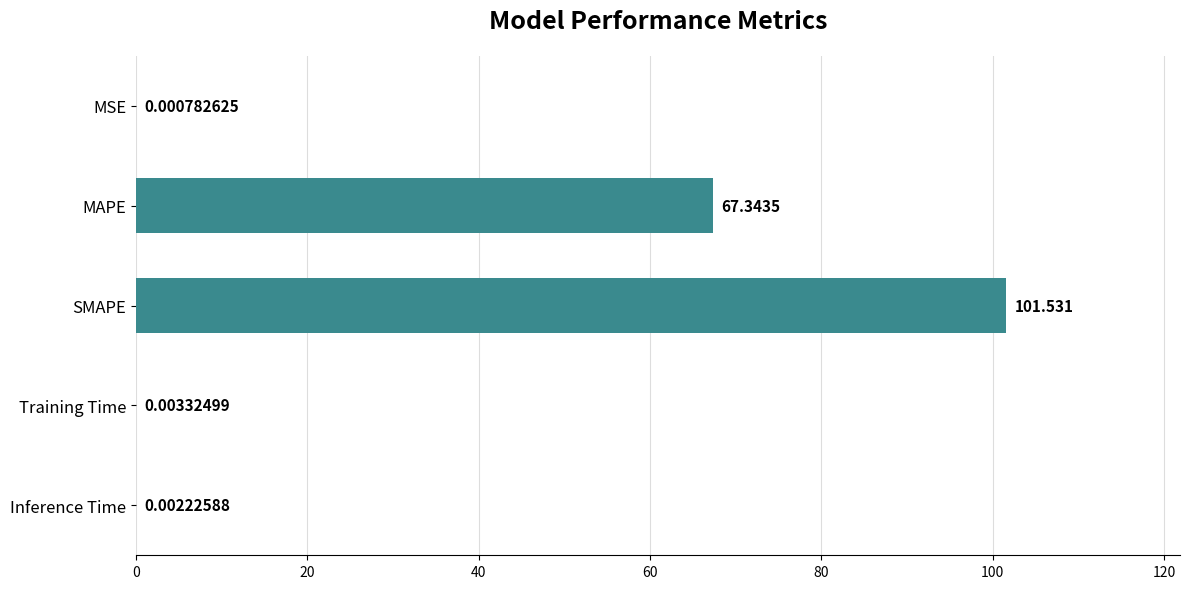

At which label is the value closest to 50?

MAPE